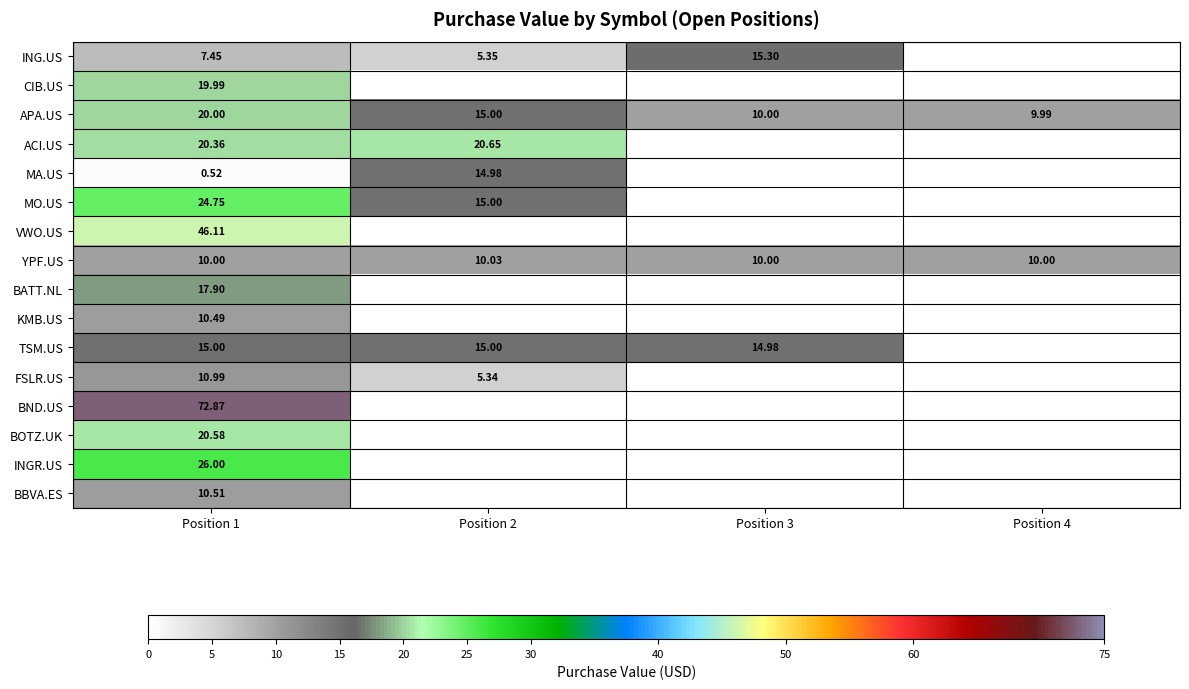

How many data points does each series have?

4